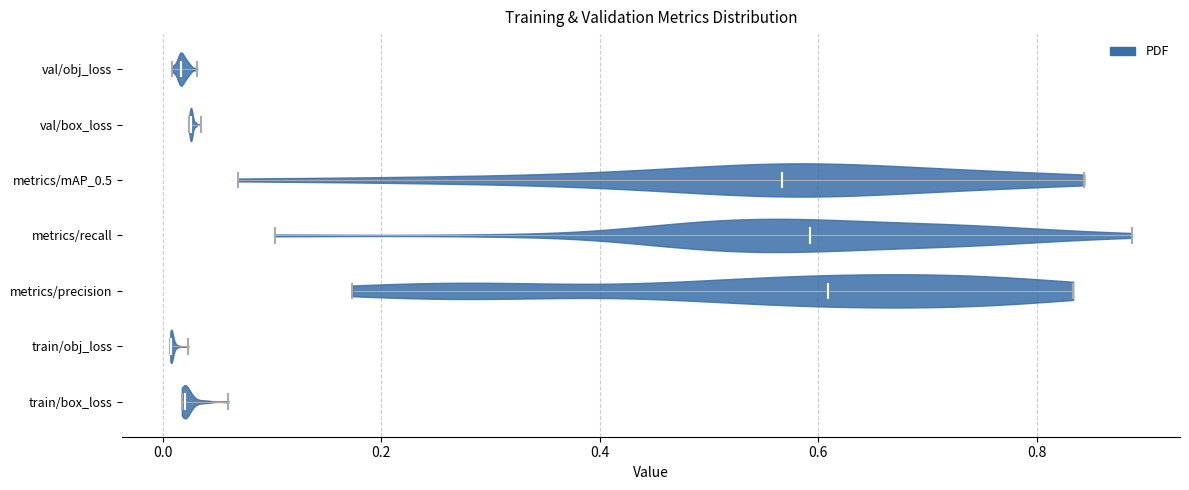

Reading bottom to top, read every violin against the x-axis: where its median line is, and the lowest and highest points it reaches. The values are not printed on the chart, so give them approximately, as read against the axis.

train/box_loss: median line 0.02, lowest point 0.02, highest point 0.06
train/obj_loss: median line 0.00, lowest point 0.00, highest point 0.02
metrics/precision: median line 0.60, lowest point 0.18, highest point 0.84
metrics/recall: median line 0.60, lowest point 0.10, highest point 0.88
metrics/mAP_0.5: median line 0.56, lowest point 0.06, highest point 0.84
val/box_loss: median line 0.02, lowest point 0.02, highest point 0.04
val/obj_loss: median line 0.02, lowest point 0.00, highest point 0.04